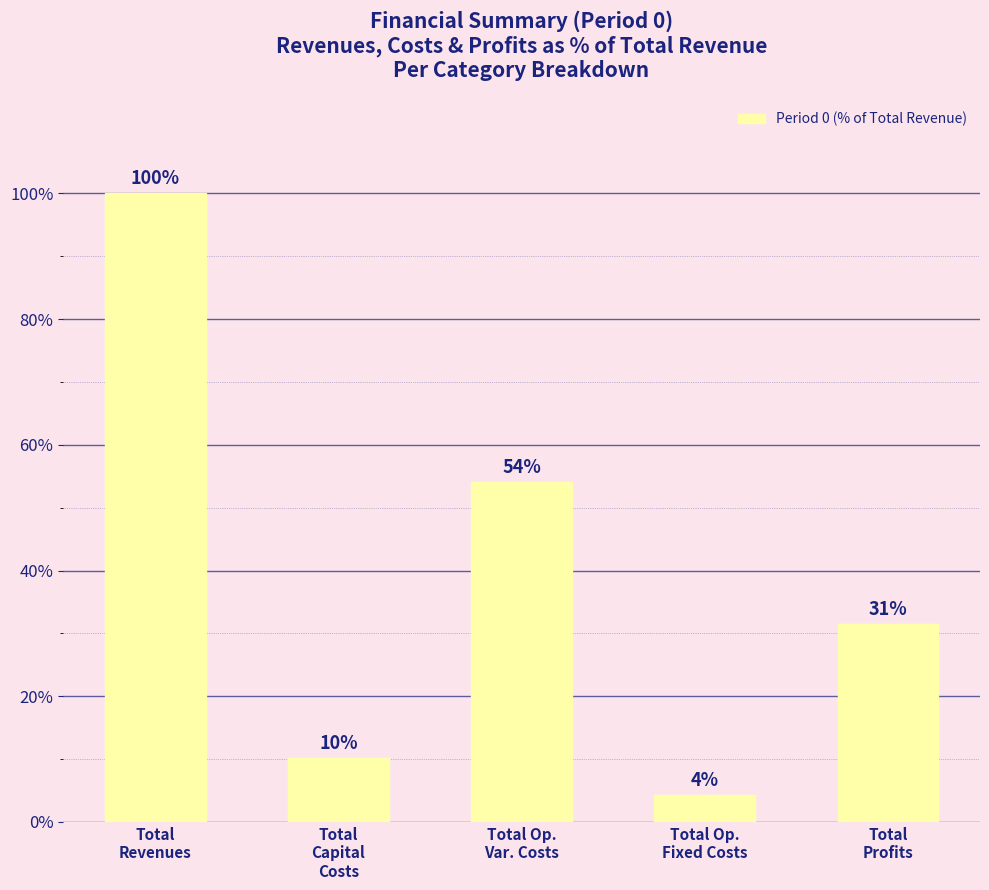

What position from the right is Total
Revenues?

5